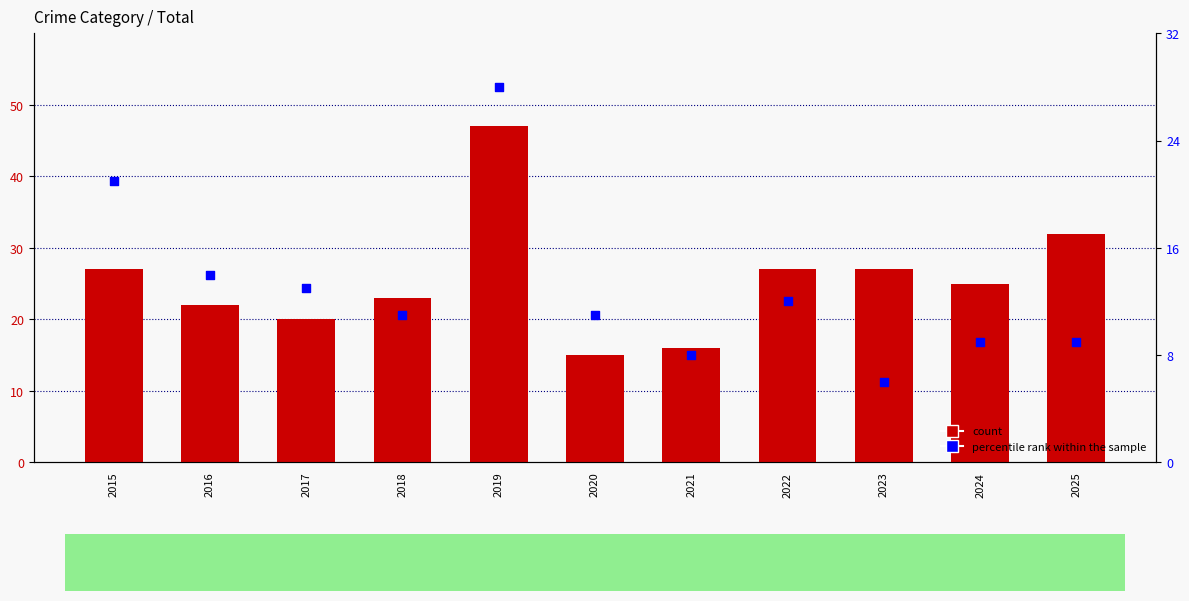

Which series reaches the minimum Y coordinate?

percentile rank within the sample